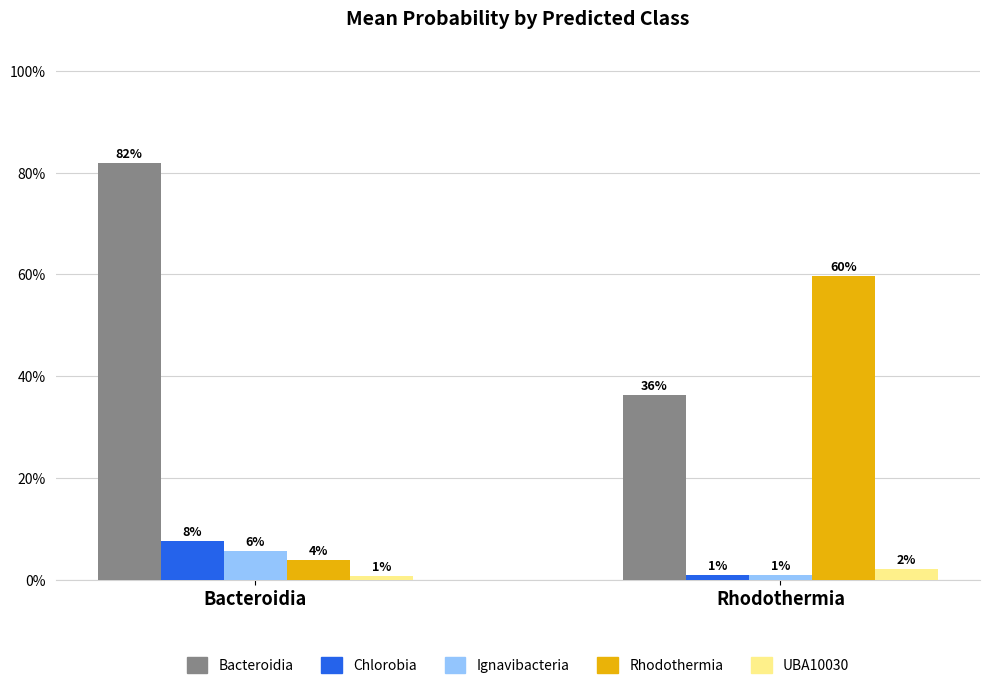

True or false: c__Chlorobia has a value of 0.1 at Bacteroidia.

False